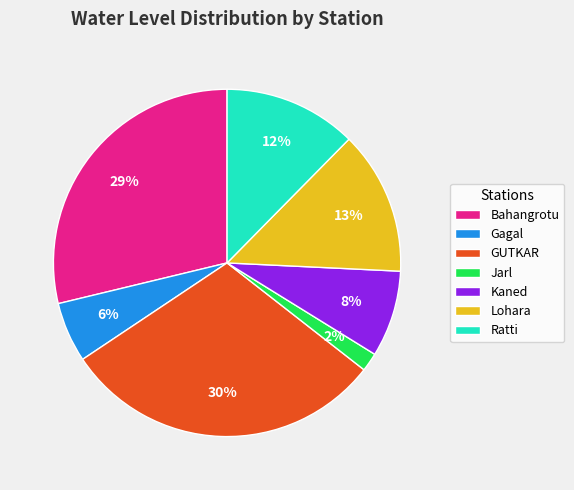

Is it true that Ratti is 24% of the pie?

False